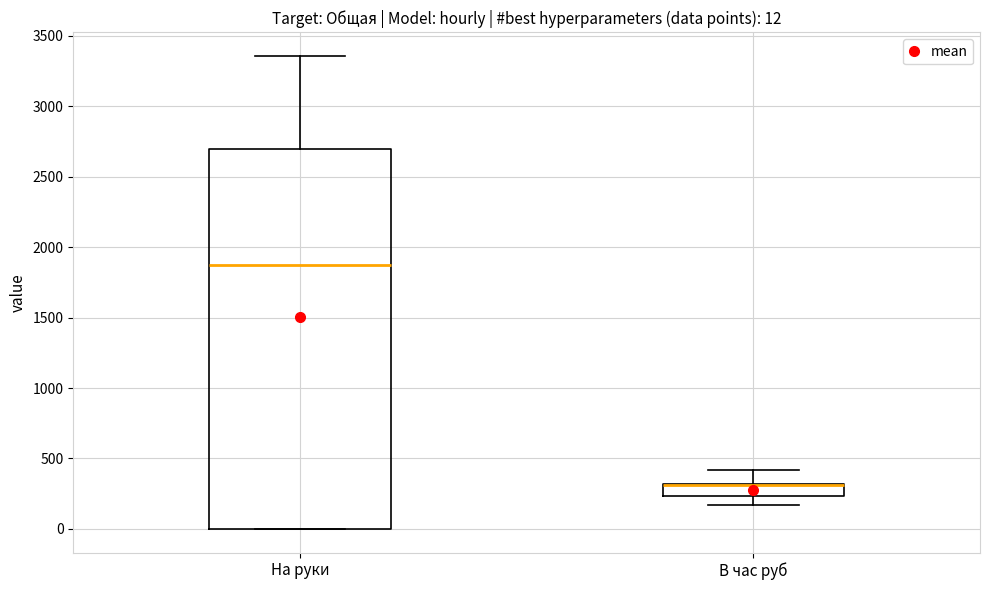

Comparing the boxes themselves (not the whiskers), which one is the tallest?

На руки